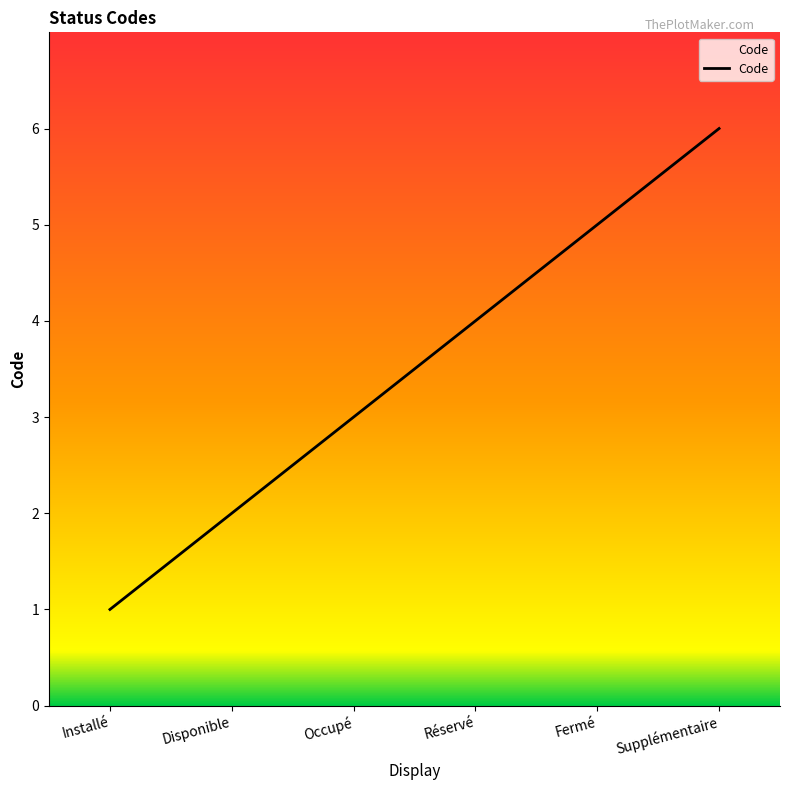

Reading left to right, what are all the values shown in this chart?

1	2	3	4	5	6